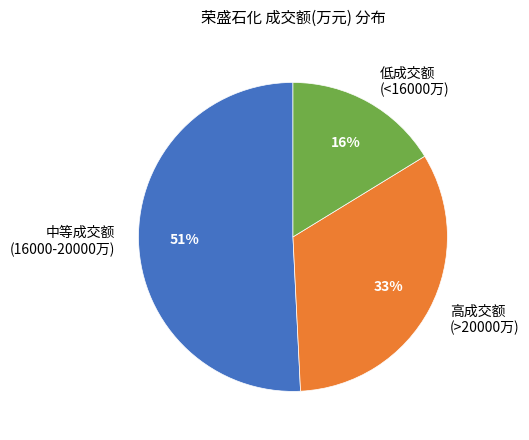

Rank the categories by value from lowest to highest.

低成交额 (<16000万), 高成交额 (>20000万), 中等成交额 (16000-20000万)